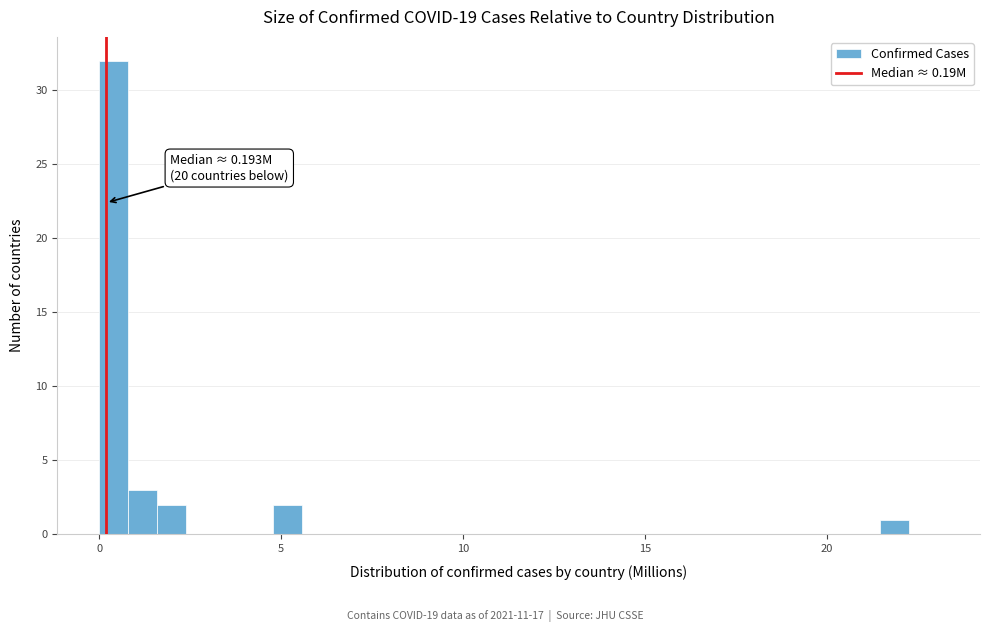

Around what value on the x-axis is the tallest bar? Give the approximate position of its centre, as read against the axis.

0.5